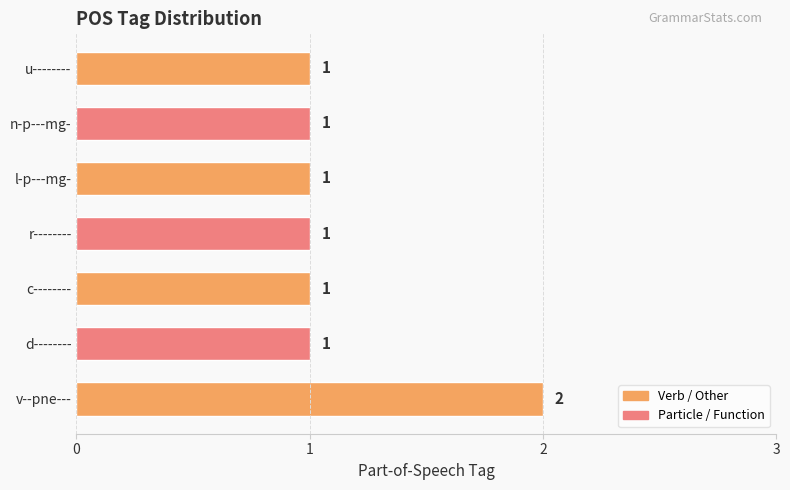

What is the difference between the maximum and second lowest values?

1